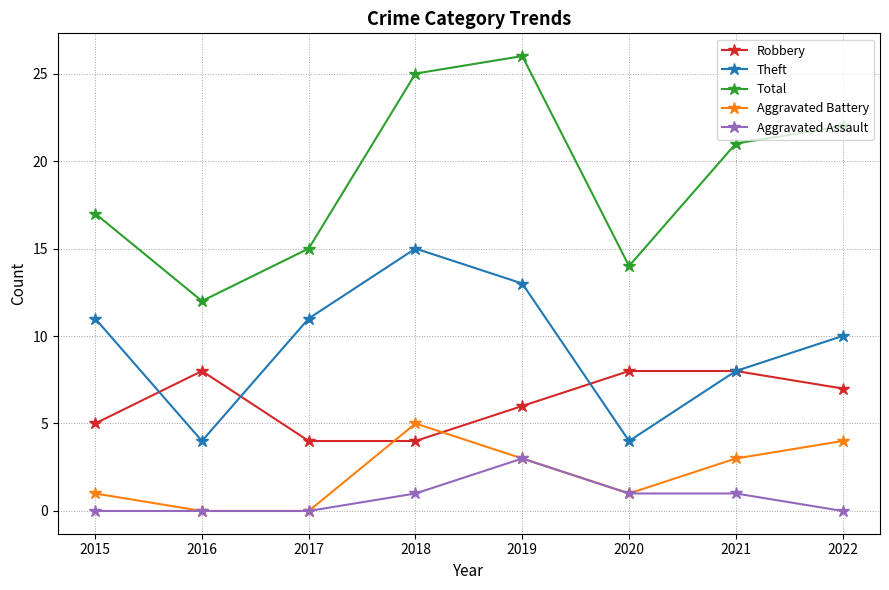

Is it true that Theft equals 4 at 2016?

True